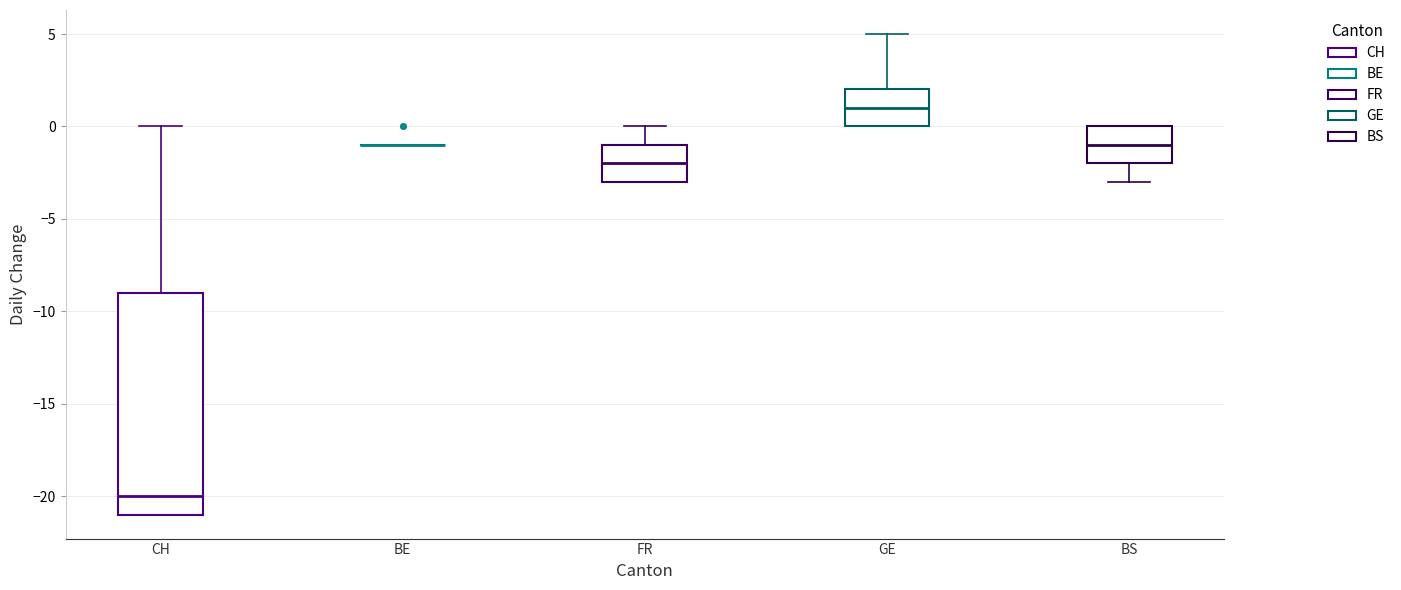

Where is the upper edge of the box for FR on the y-axis? The values are not printed on the chart, so give them approximately, as read against the axis.

-1